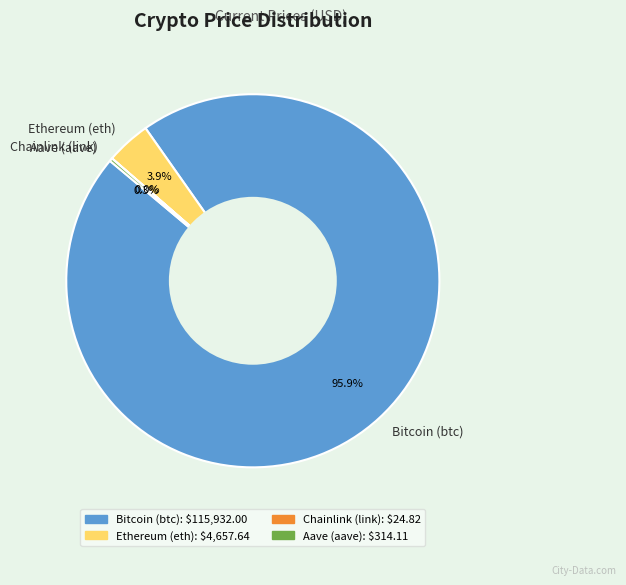

To the nearest percent, what percentage of the pie is Ethereum (eth)?

4%